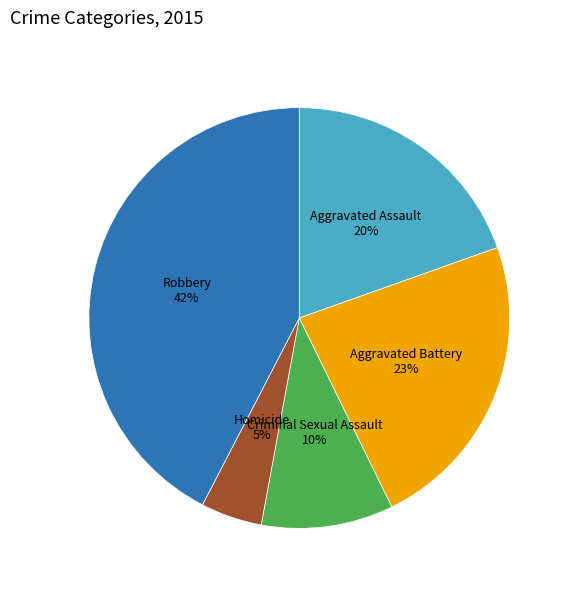

Combined, do Aggravated Assault and Criminal Sexual Assault account for over 50%?

No